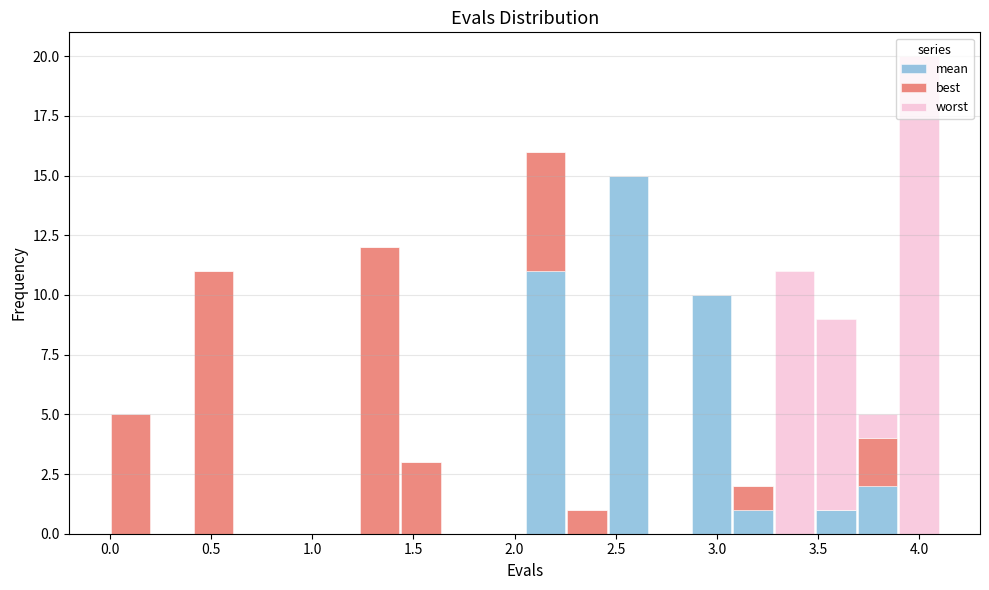

Which range on the x-axis has the tallest stacked bar (by total height)?

3.895 to 4.100